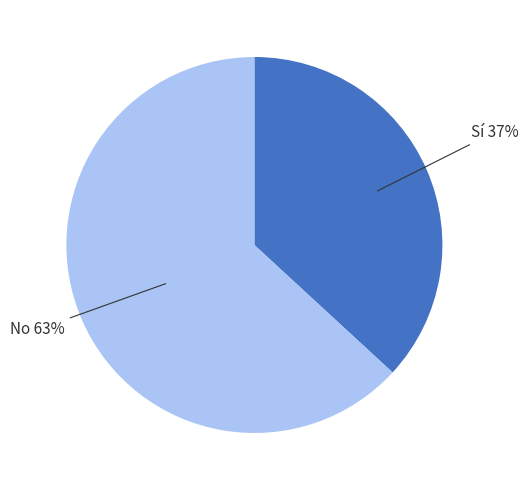

Is there a majority slice in this chart?

Yes